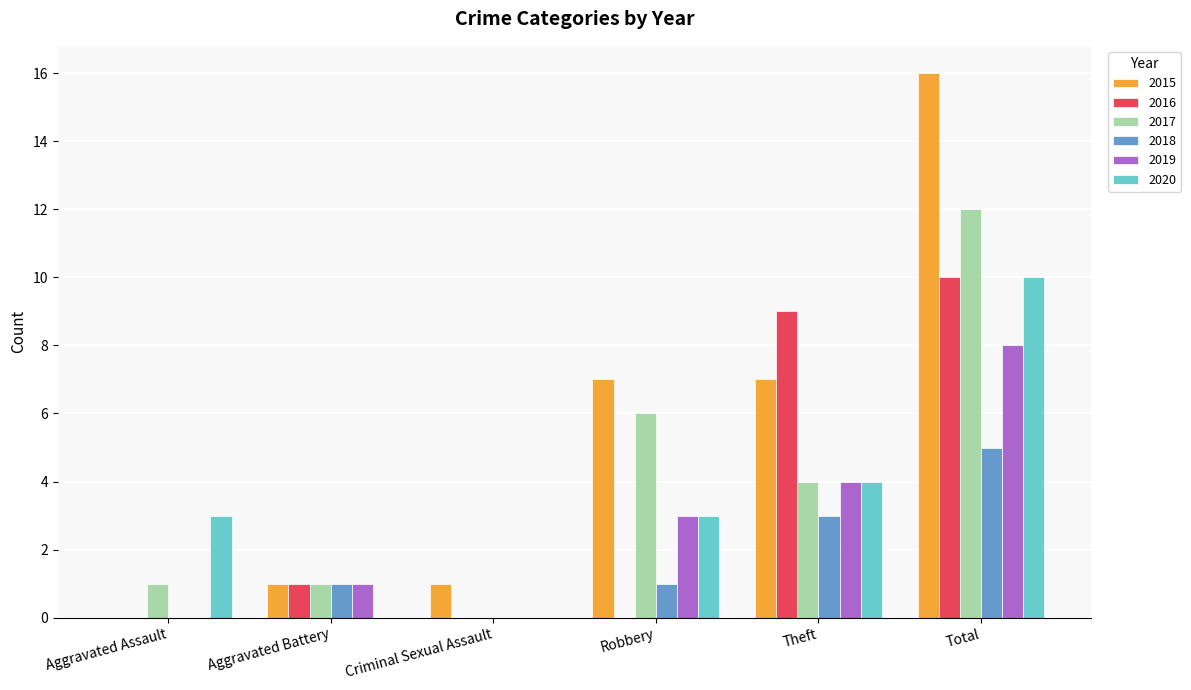

Reading left to right, list all the values displayed in this chart.

2015: 0	1	1	7	7	16
2016: 0	1	0	0	9	10
2017: 1	1	0	6	4	12
2018: 0	1	0	1	3	5
2019: 0	1	0	3	4	8
2020: 3	0	0	3	4	10